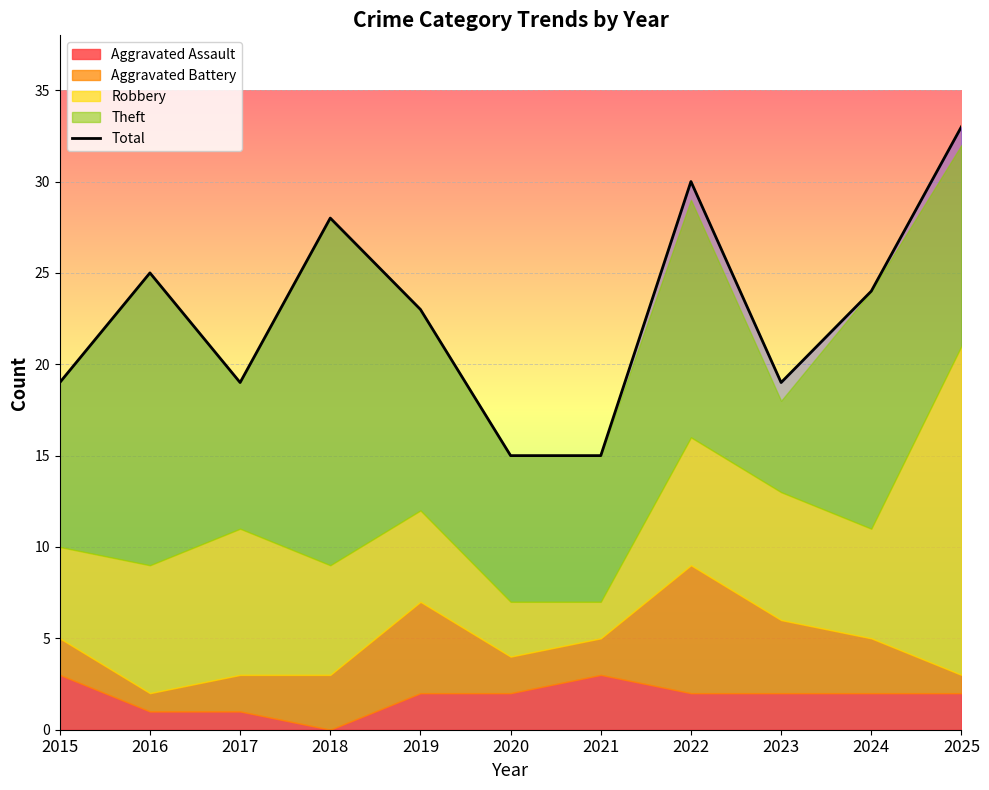

How many data points are less than 23?

5